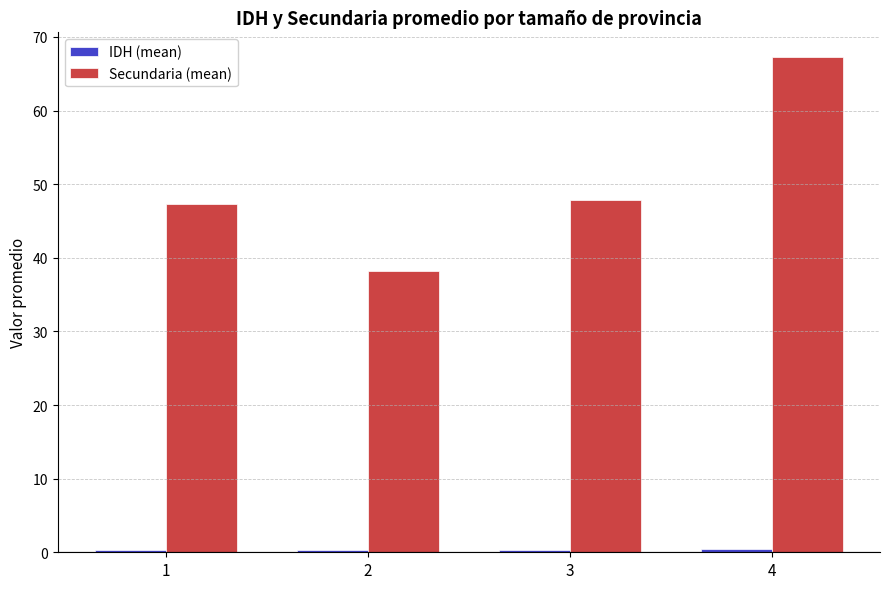

What is the difference between the second highest and minimum values in the Secundaria (mean) series?

9.7